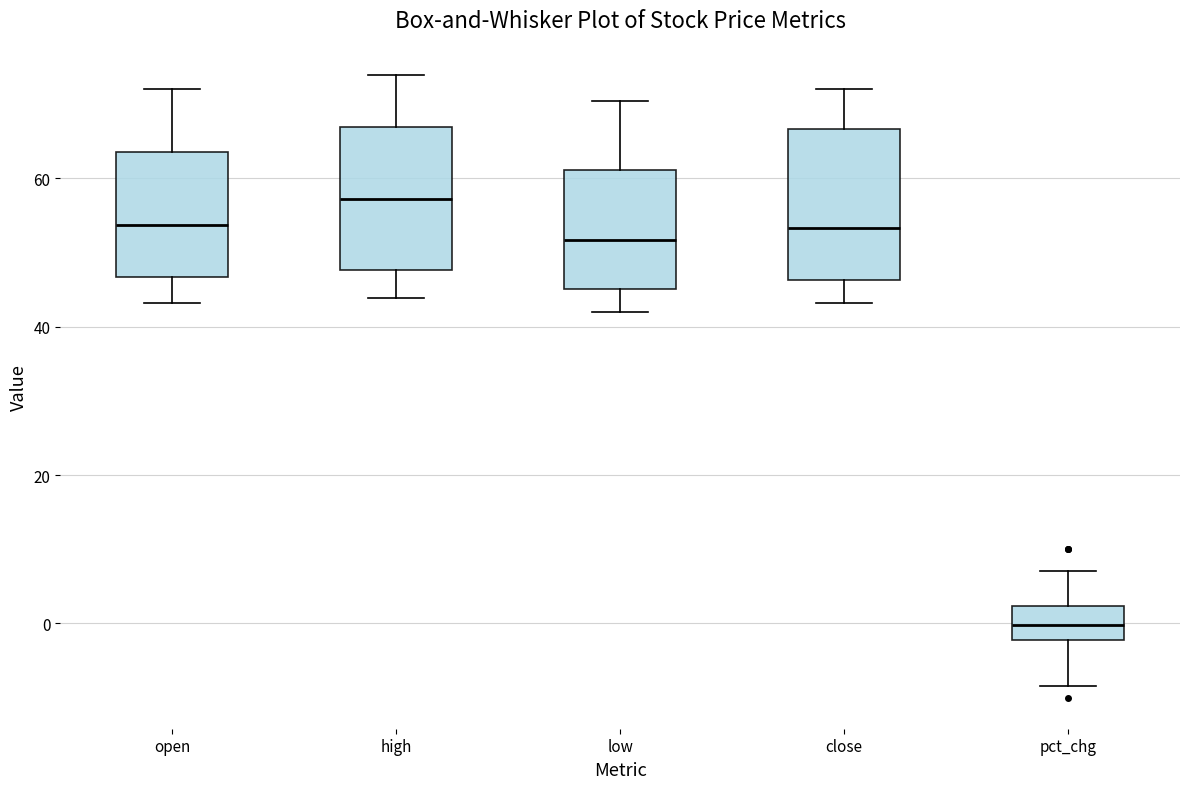

Which box's median line is the lowest?

pct_chg